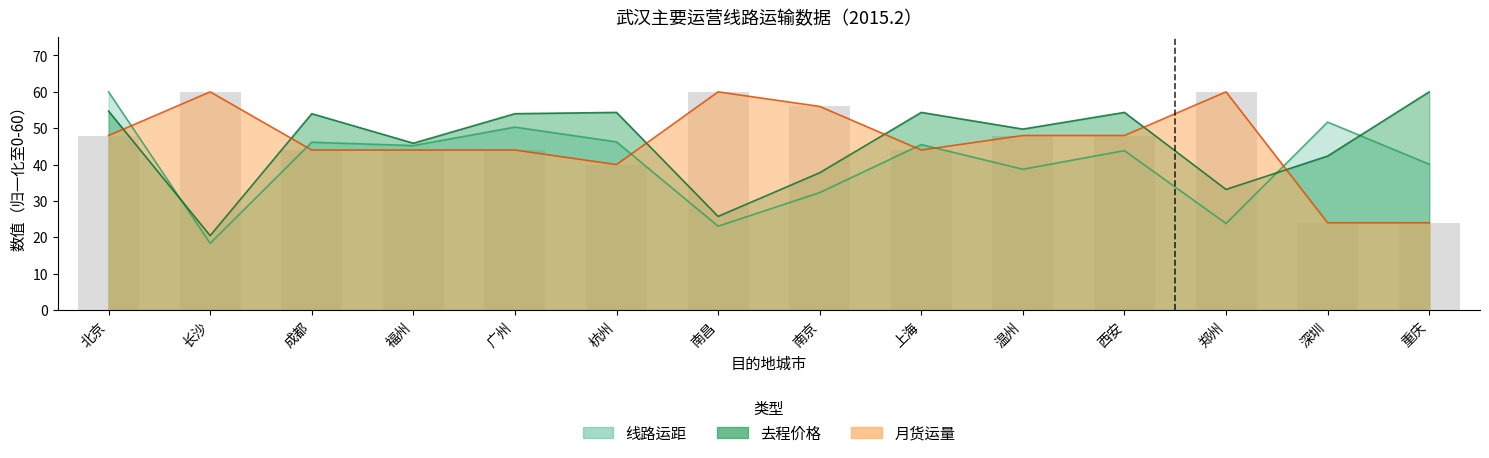

Which series has the largest total across all categories?

月货运量（车）_type2